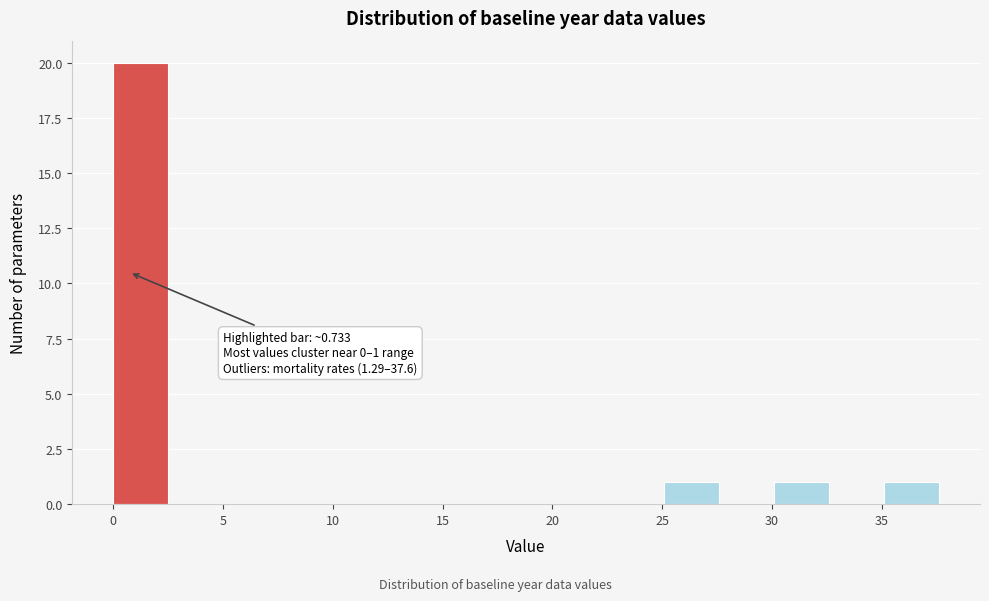

Over which range of the x-axis is the bar tallest?

0.0 to 2.5